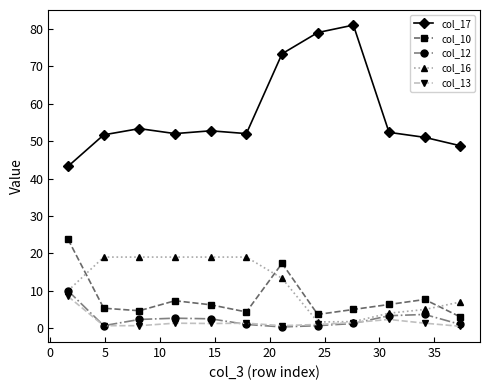

True or false: col_10 and col_13 intersect in this chart.

False